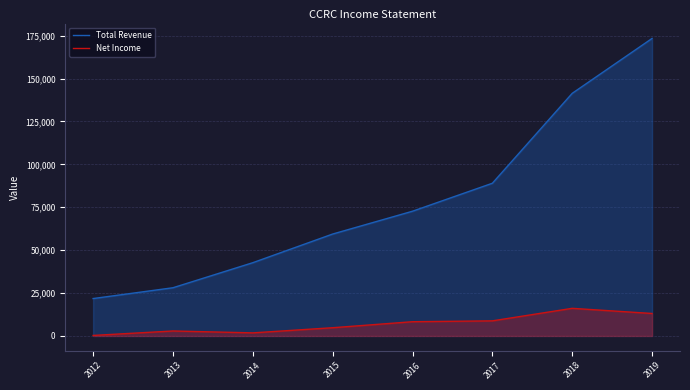

What is the total value across all series at 2013?

31000